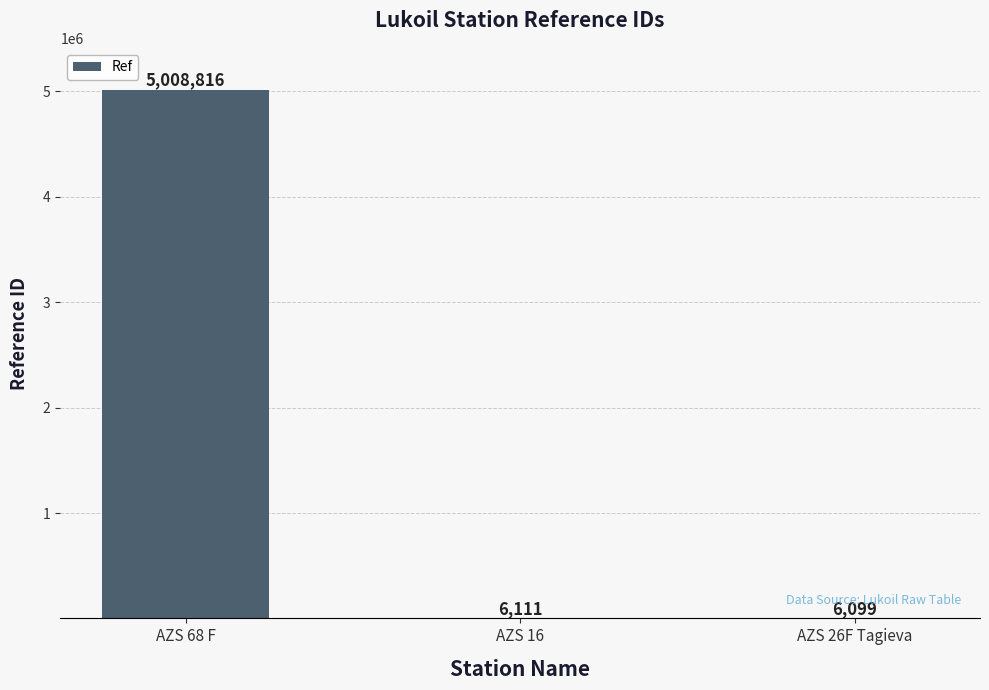

Which label corresponds to the largest value in the chart?

AZS 68 F